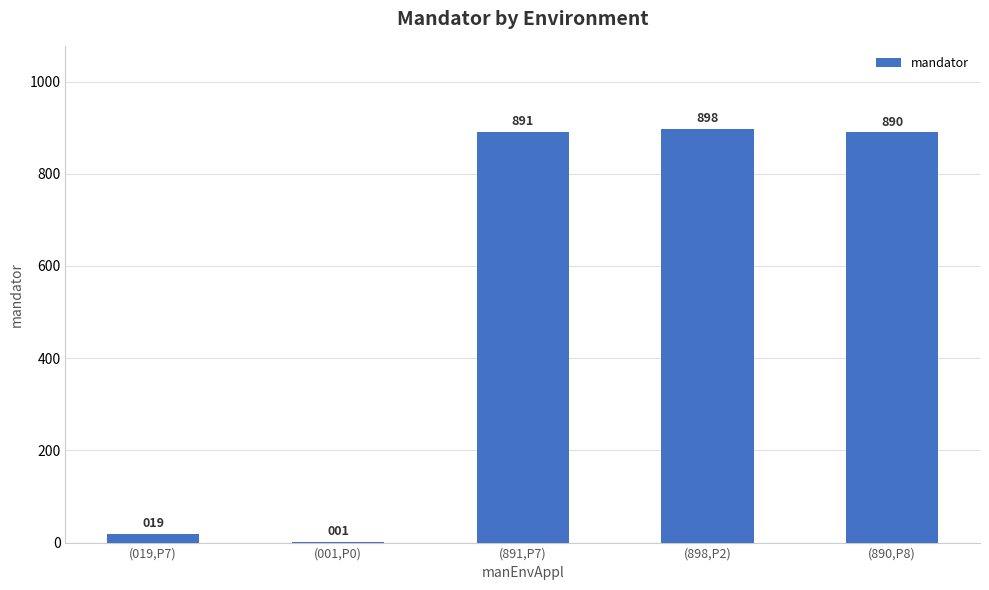

Reading left to right, transcribe all the data shown in this chart.

19	1	891	898	890